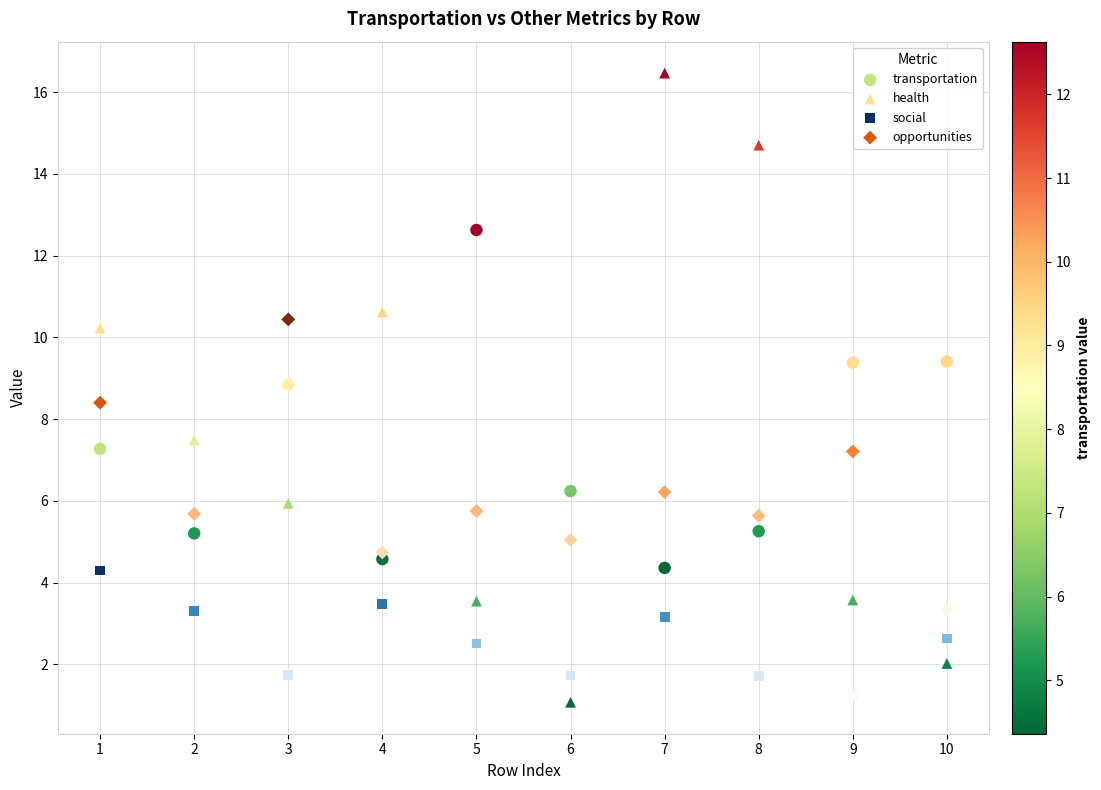

Which series contains the lowest Y value?

health